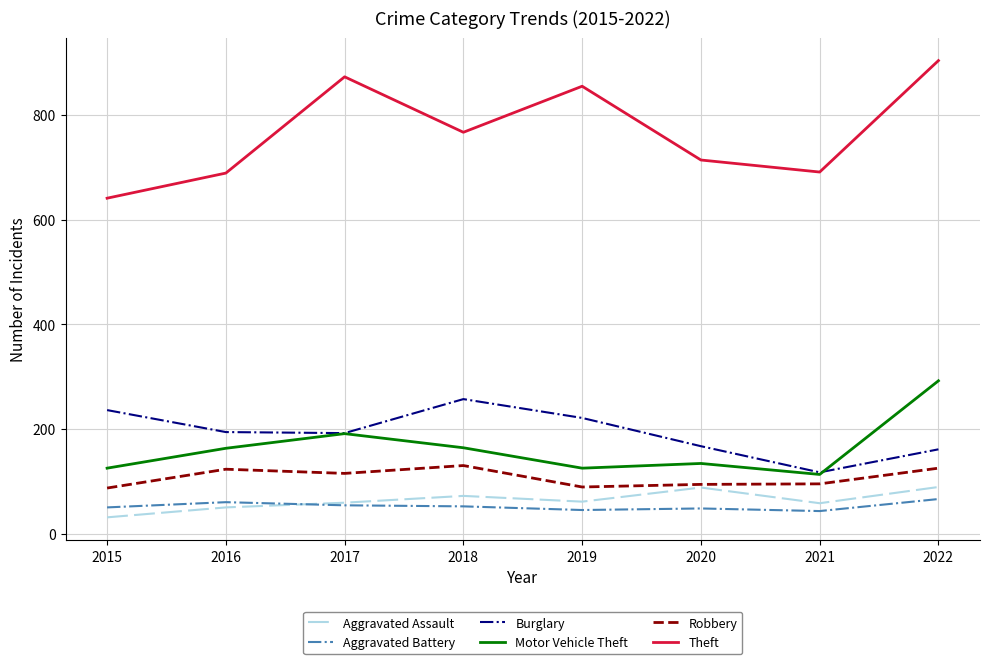

How many interior local valleys does the Aggravated Assault series have?

2